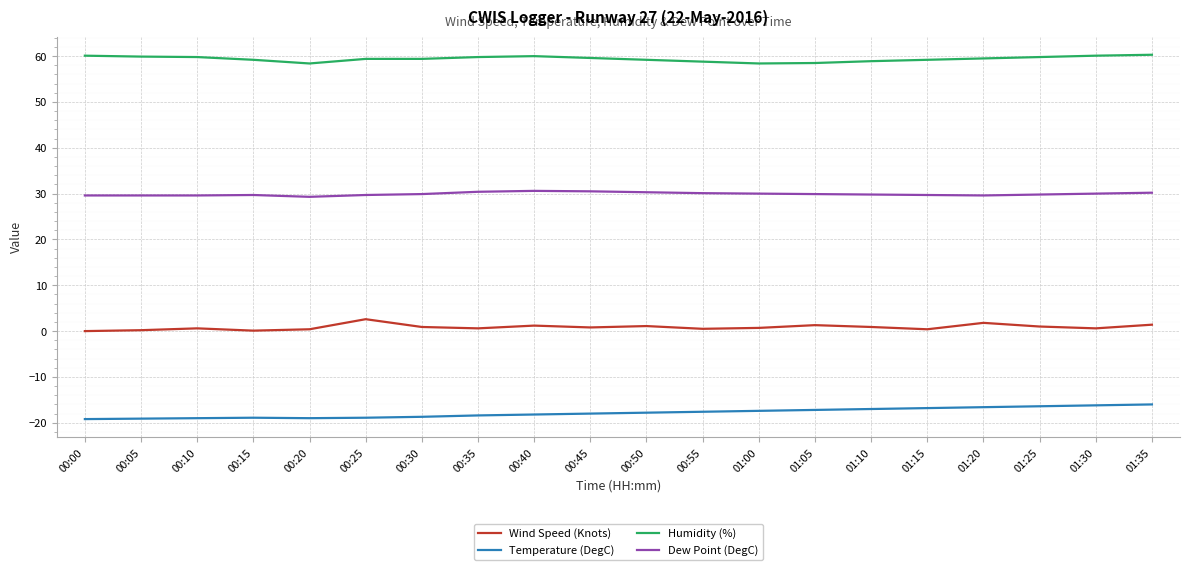

At which label is Dew Point (DegC) closest to 29?

00:20